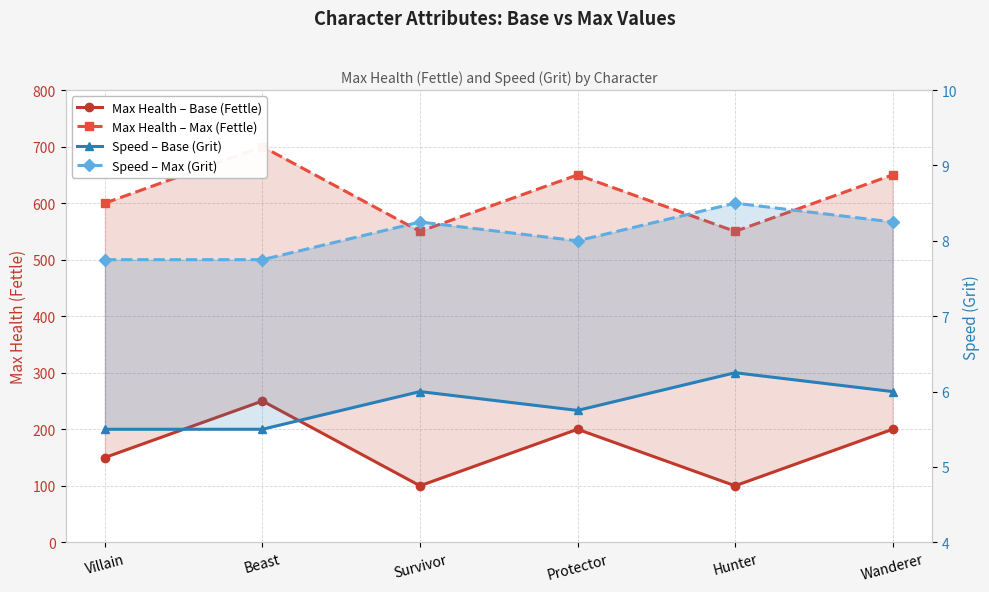

What is the approximate value of Speed – Max (Grit) at Survivor?

8.2